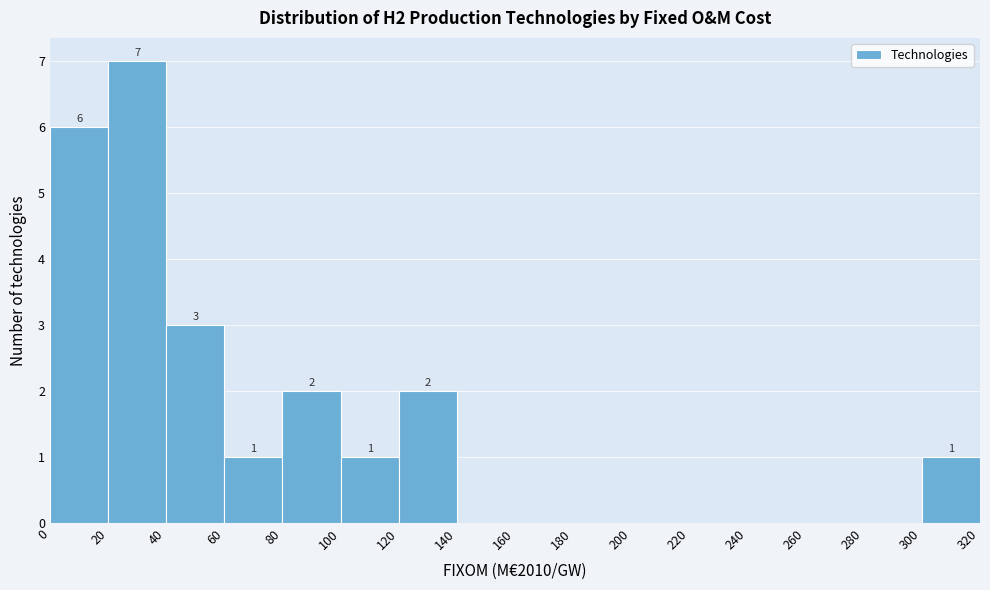

Over which range of the x-axis is the bar tallest?

20 to 40